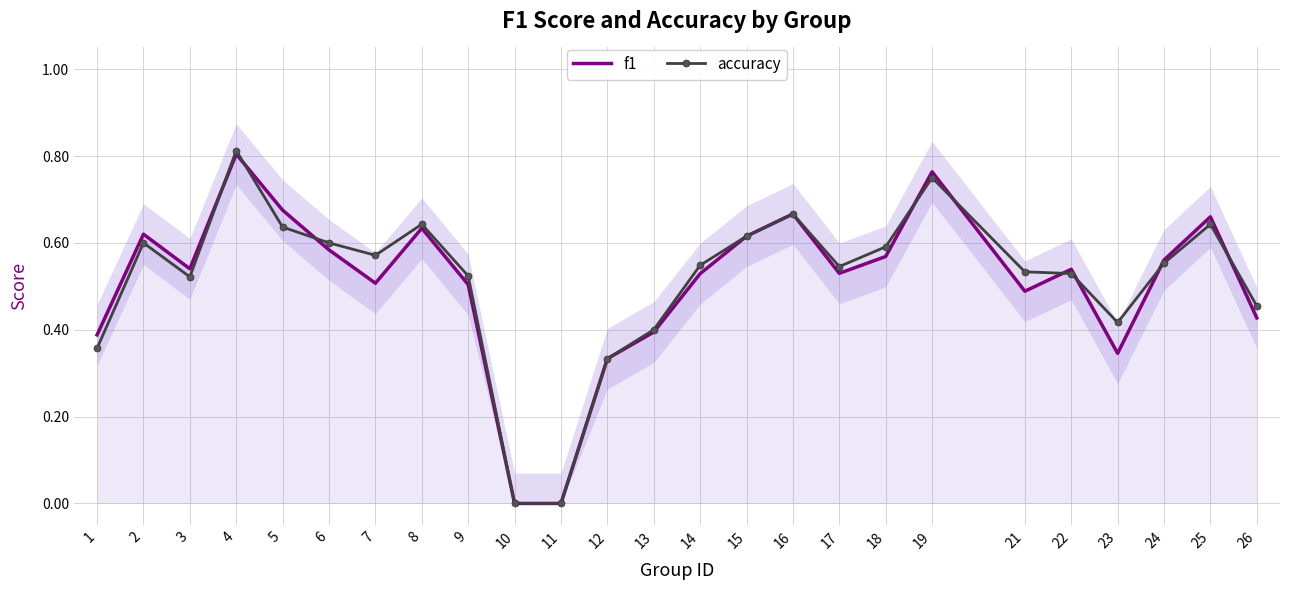

Is it true that f1 equals 0.8 at 9?

False